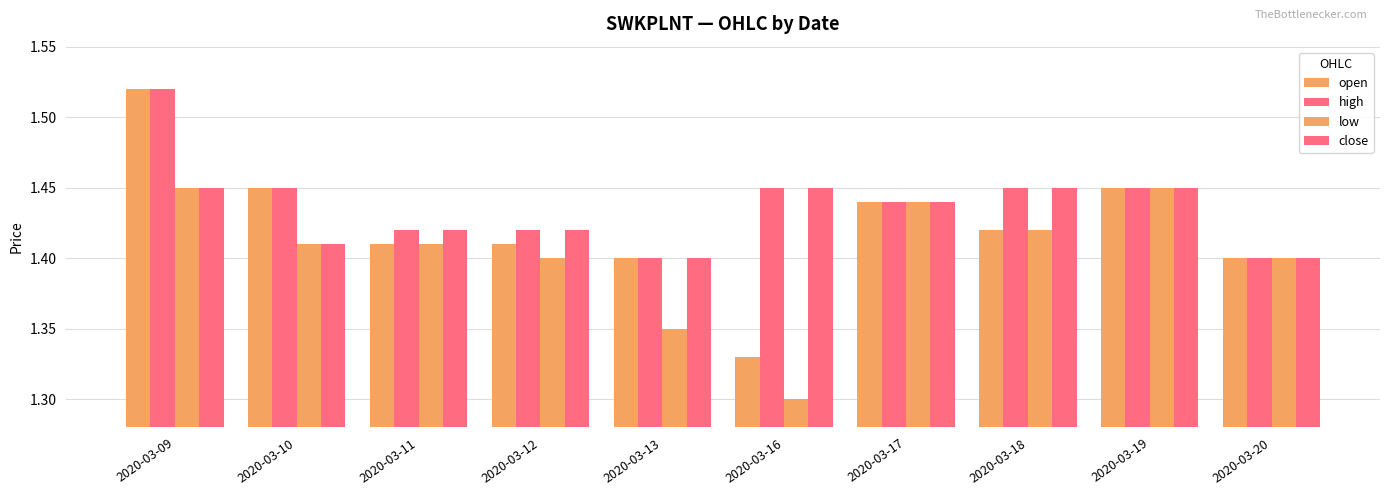

What is the minimum value shown in the chart?

1.3